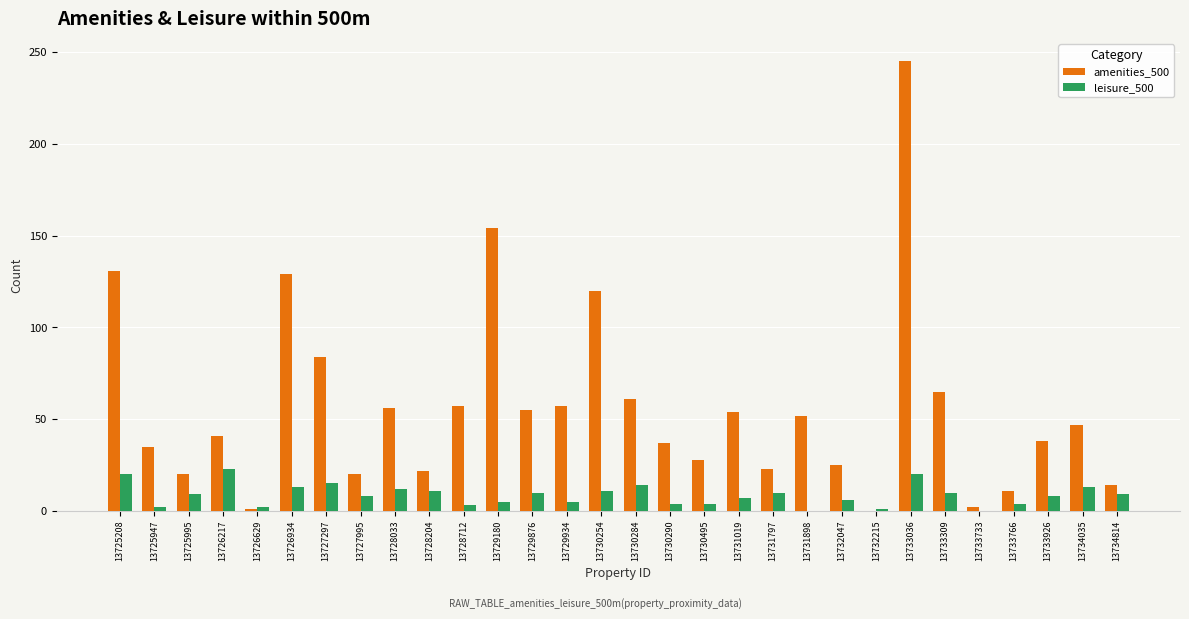

Is the value of amenities_500 at 13725208 greater than the value of leisure_500 at 13732215?

Yes